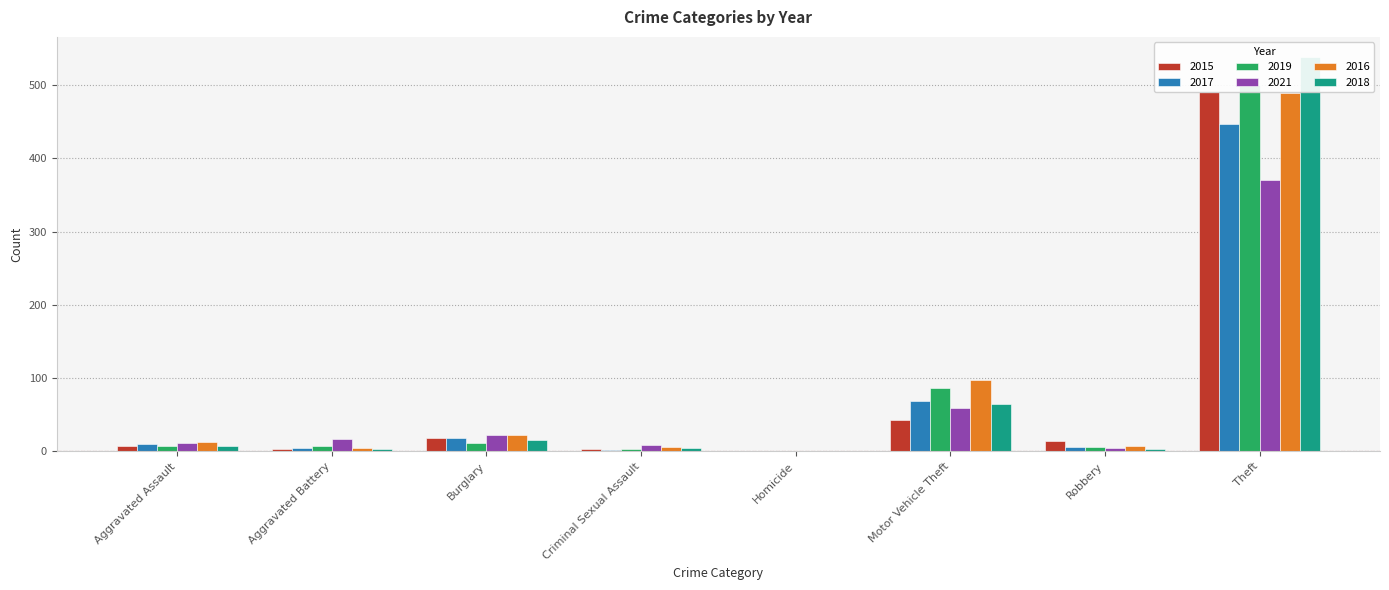

Which series has the largest range (max minus min)?

2018